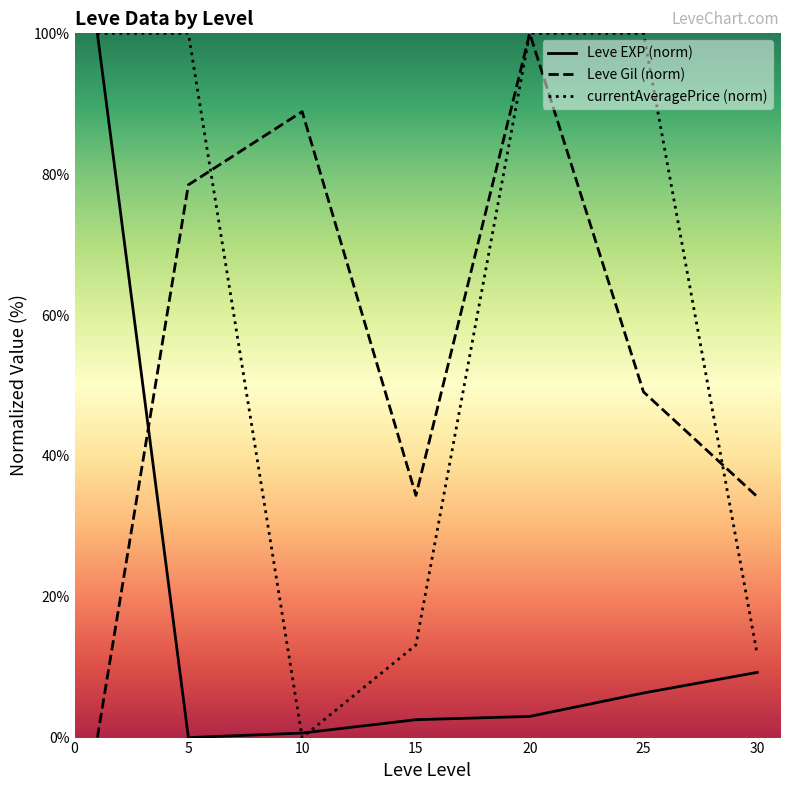

At which label is Leve EXP (norm) closest to 50?

30